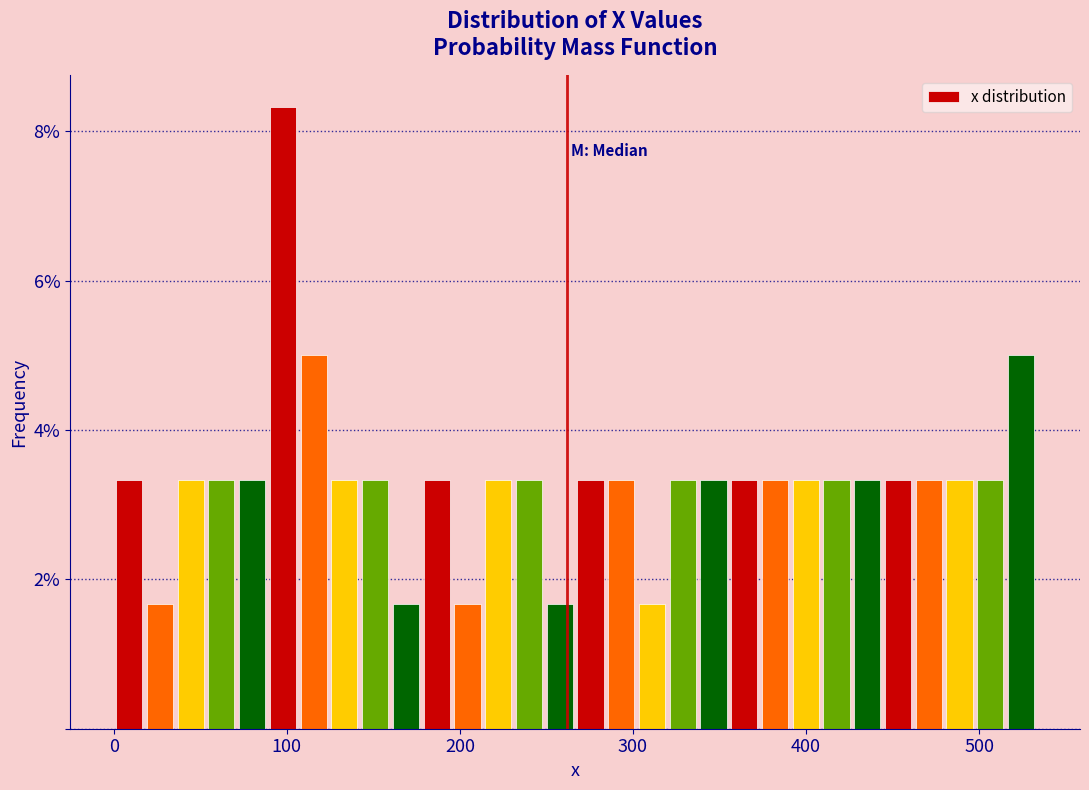

Read against the x-axis, roughly where is the centre of the tallest bar?

100